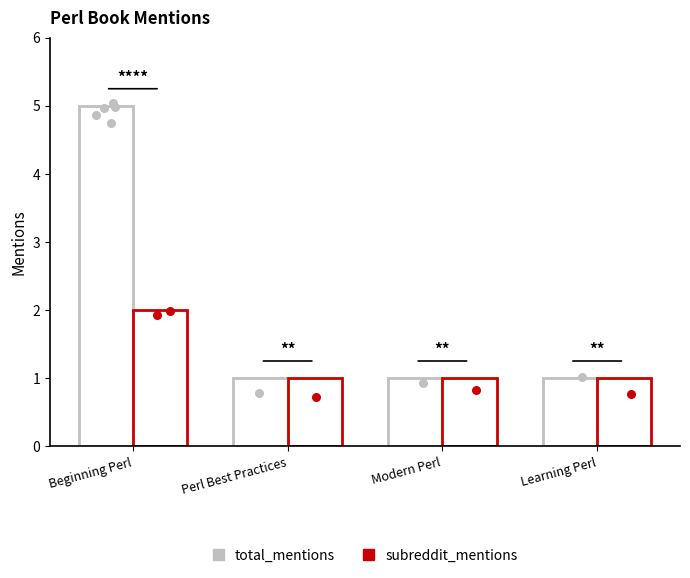

Which series contains the lowest Y value?

total_mentions